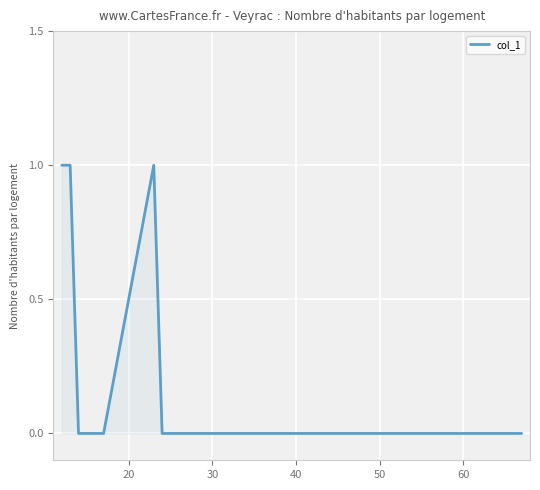

Count the number of categories in the chart.

21